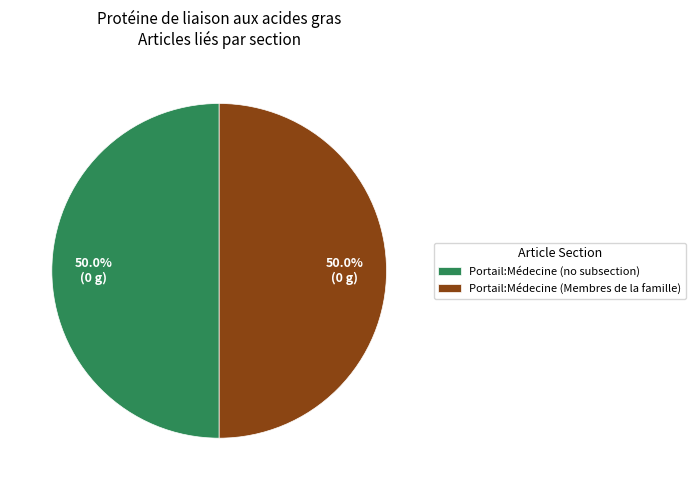

What percentage is NOT represented by Portail:Médecine (Membres de la famille)?

50.0%